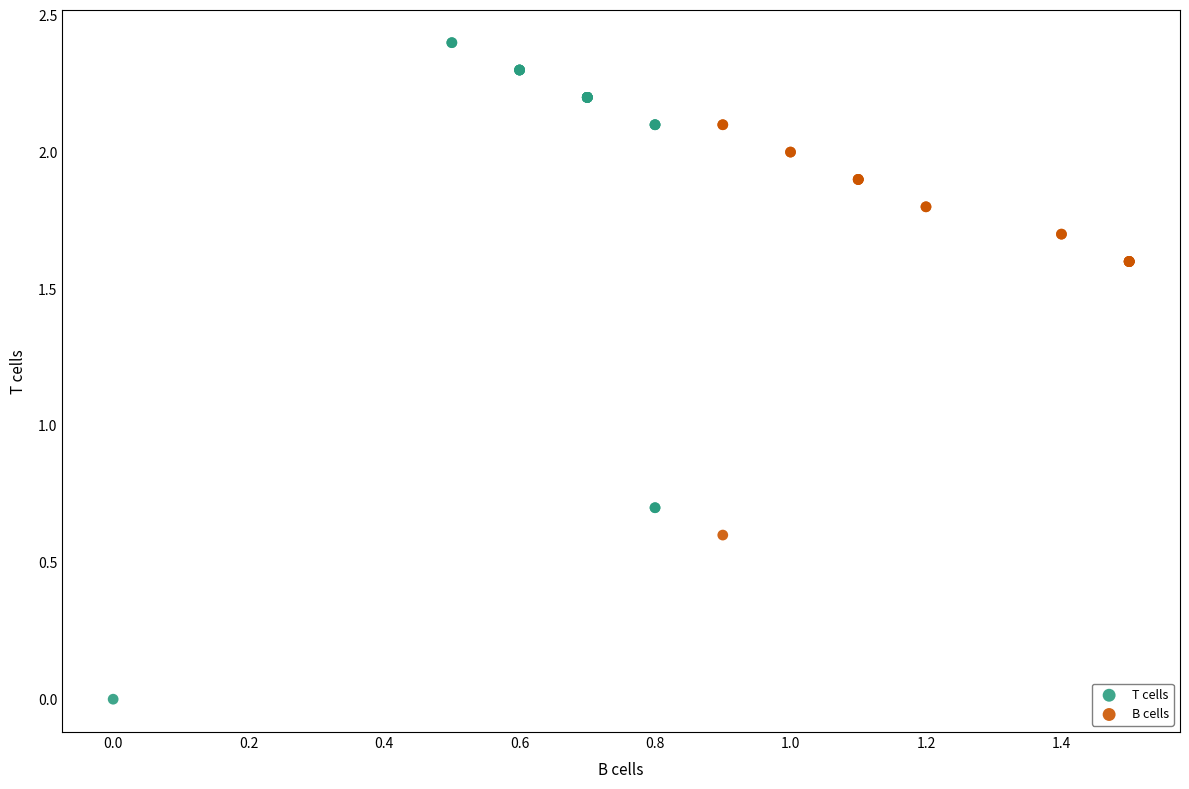

Which series reaches the maximum Y coordinate?

T cells